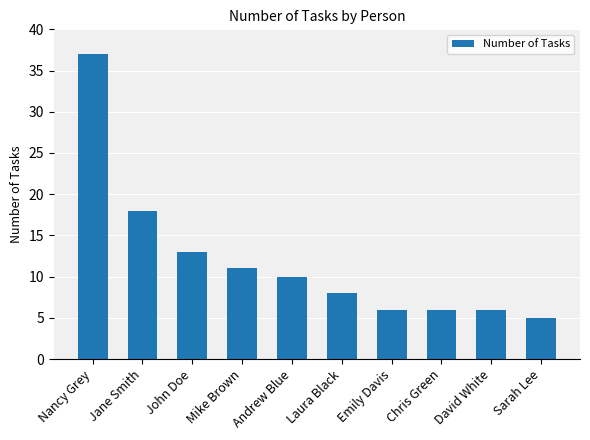

Reading left to right, what are all the values shown in this chart?

37	18	13	11	10	8	6	6	6	5